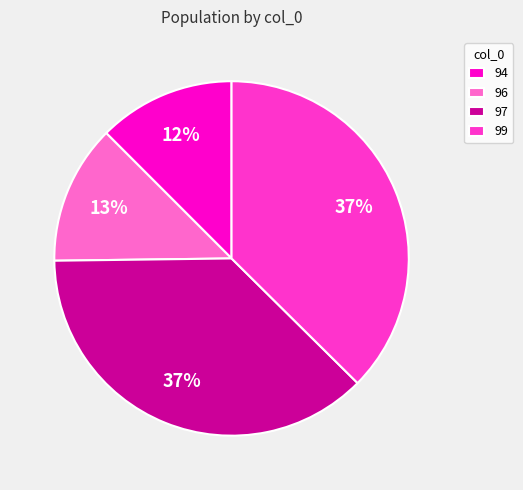

What percentage is the 97 slice, to the nearest percent?

37%